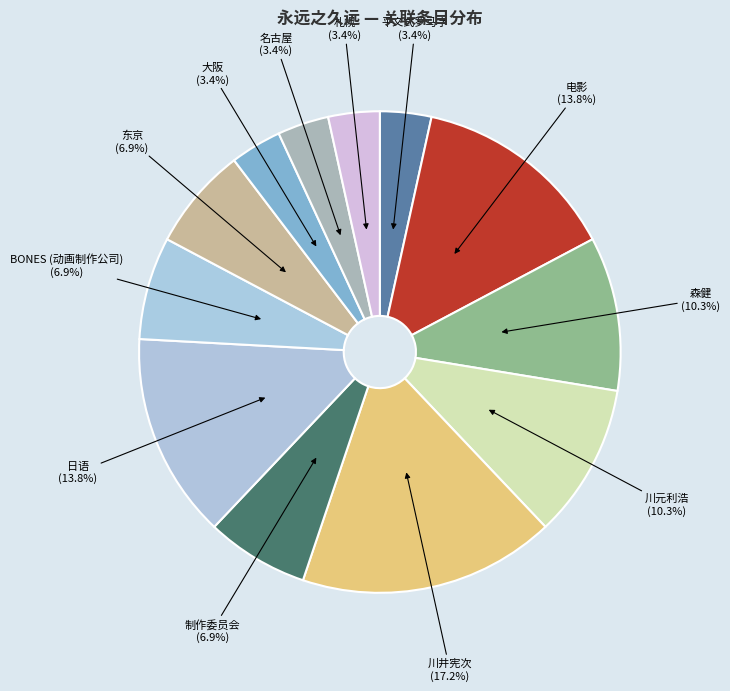

Is there any slice that represents more than half of the pie?

No